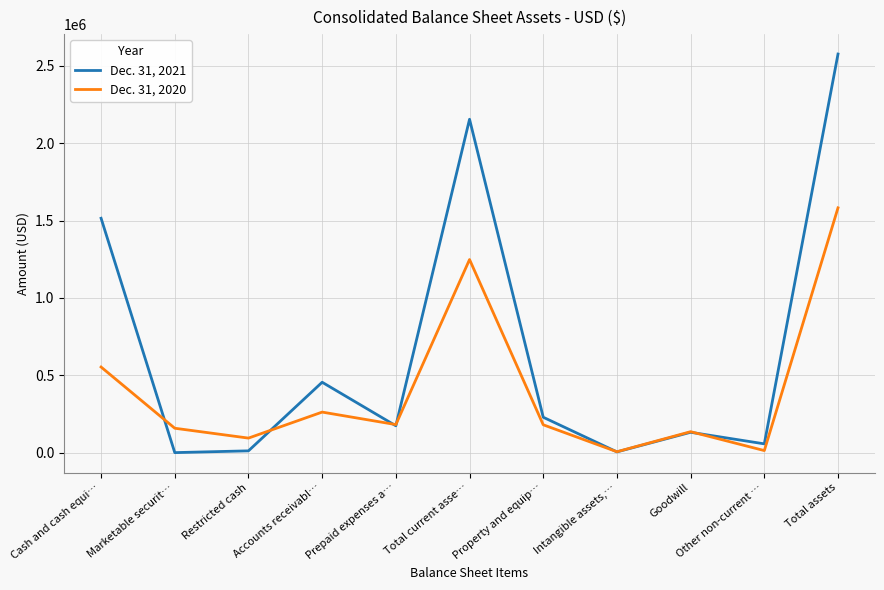

What is the average value of the Dec. 31, 2020 series?

401196